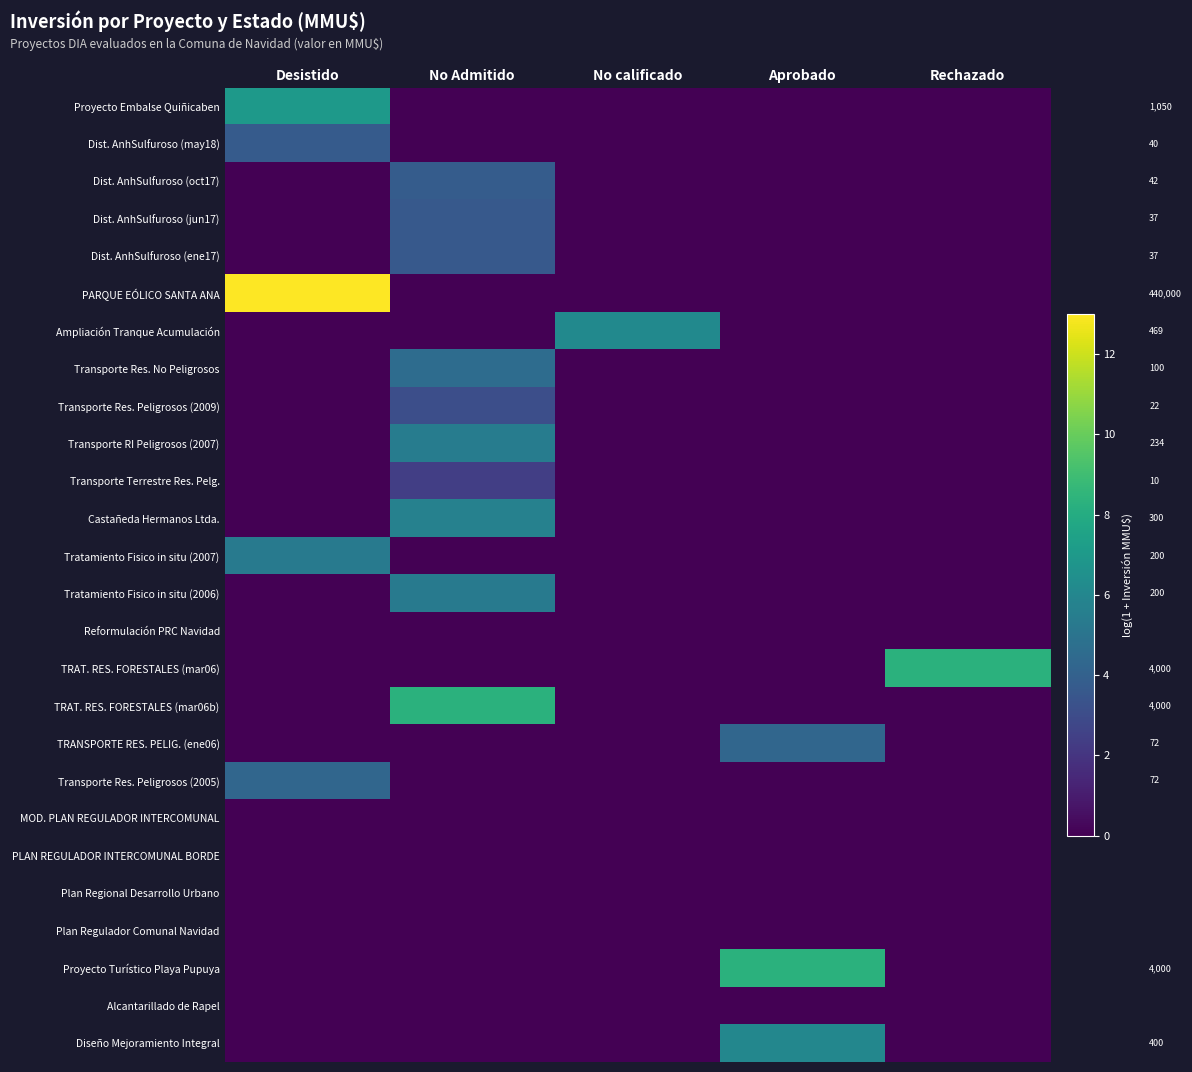

Which category has the highest value across all series?

Desistido